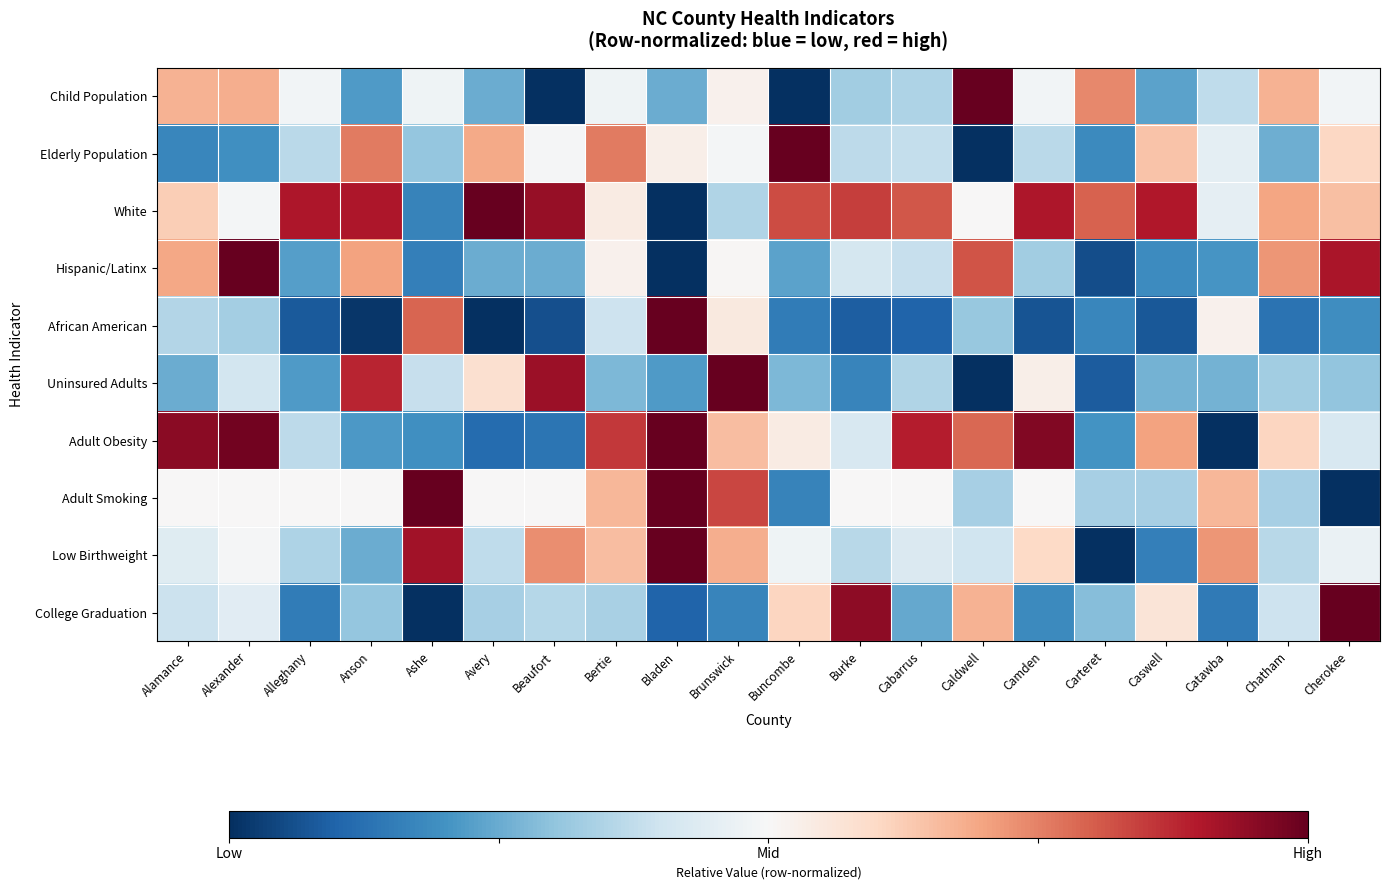

Reading right to left, transcribe all the data shown in this chart.

Child Population: Cherokee=0.5	Chatham=0.7	Catawba=0.4	Caswell=0.2	Carteret=0.7	Camden=0.5	Caldwell=1.0	Cabarrus=0.3	Burke=0.3	Buncombe=0.0	Brunswick=0.5	Bladen=0.3	Bertie=0.5	Beaufort=0.0	Avery=0.3	Ashe=0.5	Anson=0.2	Alleghany=0.5	Alexander=0.7	Alamance=0.7
Elderly Population: Cherokee=0.6	Chatham=0.3	Catawba=0.5	Caswell=0.6	Carteret=0.2	Camden=0.4	Caldwell=0.0	Cabarrus=0.4	Burke=0.4	Buncombe=1.0	Brunswick=0.5	Bladen=0.5	Bertie=0.8	Beaufort=0.5	Avery=0.7	Ashe=0.3	Anson=0.8	Alleghany=0.4	Alexander=0.2	Alamance=0.2
White: Cherokee=0.6	Chatham=0.7	Catawba=0.5	Caswell=0.9	Carteret=0.8	Camden=0.9	Caldwell=0.5	Cabarrus=0.8	Burke=0.8	Buncombe=0.8	Brunswick=0.4	Bladen=0.0	Bertie=0.5	Beaufort=0.9	Avery=1.0	Ashe=0.2	Anson=0.9	Alleghany=0.9	Alexander=0.5	Alamance=0.6
Hispanic/Latinx: Cherokee=0.9	Chatham=0.7	Catawba=0.2	Caswell=0.2	Carteret=0.1	Camden=0.3	Caldwell=0.8	Cabarrus=0.4	Burke=0.4	Buncombe=0.2	Brunswick=0.5	Bladen=0.0	Bertie=0.5	Beaufort=0.3	Avery=0.3	Ashe=0.2	Anson=0.7	Alleghany=0.2	Alexander=1.0	Alamance=0.7
African American: Cherokee=0.2	Chatham=0.1	Catawba=0.5	Caswell=0.1	Carteret=0.2	Camden=0.1	Caldwell=0.3	Cabarrus=0.1	Burke=0.1	Buncombe=0.1	Brunswick=0.5	Bladen=1.0	Bertie=0.4	Beaufort=0.1	Avery=0.0	Ashe=0.8	Anson=0.0	Alleghany=0.1	Alexander=0.3	Alamance=0.4
Uninsured Adults: Cherokee=0.3	Chatham=0.3	Catawba=0.3	Caswell=0.3	Carteret=0.1	Camden=0.5	Caldwell=0.0	Cabarrus=0.3	Burke=0.2	Buncombe=0.3	Brunswick=1.0	Bladen=0.2	Bertie=0.3	Beaufort=0.9	Avery=0.6	Ashe=0.4	Anson=0.9	Alleghany=0.2	Alexander=0.4	Alamance=0.3
Adult Obesity: Cherokee=0.4	Chatham=0.6	Catawba=0.0	Caswell=0.7	Carteret=0.2	Camden=1.0	Caldwell=0.8	Cabarrus=0.9	Burke=0.4	Buncombe=0.5	Brunswick=0.7	Bladen=1.0	Bertie=0.9	Beaufort=0.1	Avery=0.1	Ashe=0.2	Anson=0.2	Alleghany=0.4	Alexander=1.0	Alamance=1.0
Adult Smoking: Cherokee=0.0	Chatham=0.3	Catawba=0.7	Caswell=0.3	Carteret=0.3	Camden=0.5	Caldwell=0.3	Cabarrus=0.5	Burke=0.5	Buncombe=0.2	Brunswick=0.8	Bladen=1.0	Bertie=0.7	Beaufort=0.5	Avery=0.5	Ashe=1.0	Anson=0.5	Alleghany=0.5	Alexander=0.5	Alamance=0.5
Low Birthweight: Cherokee=0.5	Chatham=0.4	Catawba=0.7	Caswell=0.2	Carteret=0.0	Camden=0.6	Caldwell=0.4	Cabarrus=0.4	Burke=0.4	Buncombe=0.5	Brunswick=0.7	Bladen=1.0	Bertie=0.7	Beaufort=0.7	Avery=0.4	Ashe=0.9	Anson=0.3	Alleghany=0.3	Alexander=0.5	Alamance=0.4
College Graduation: Cherokee=1.0	Chatham=0.4	Catawba=0.1	Caswell=0.6	Carteret=0.3	Camden=0.2	Caldwell=0.7	Cabarrus=0.2	Burke=0.9	Buncombe=0.6	Brunswick=0.2	Bladen=0.1	Bertie=0.3	Beaufort=0.4	Avery=0.3	Ashe=0.0	Anson=0.3	Alleghany=0.2	Alexander=0.4	Alamance=0.4